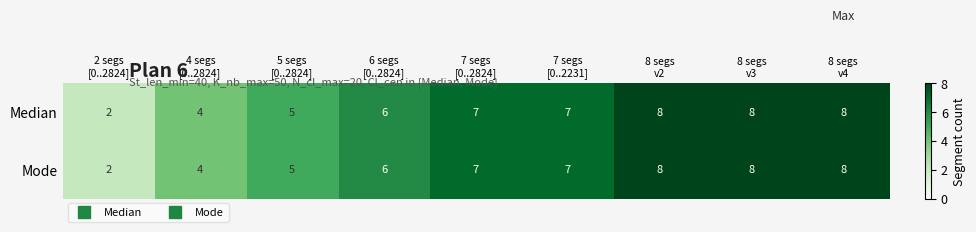

What is the difference between the maximum and minimum values in the Mode series?

6